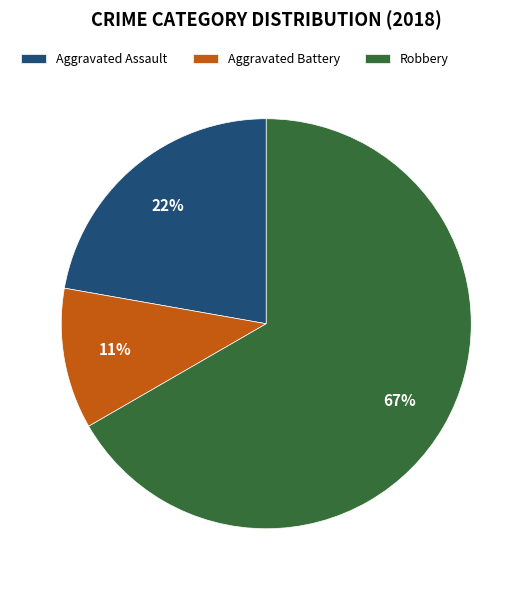

What is the majority slice?

Robbery